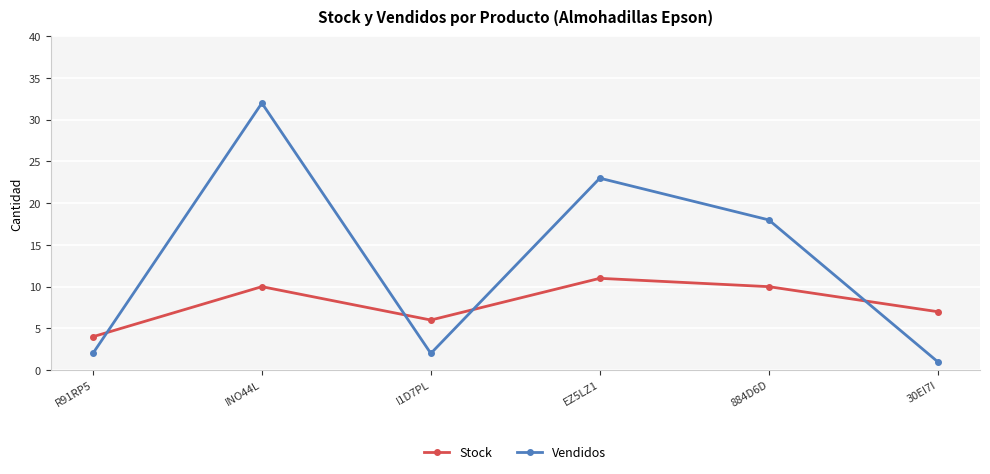

At which label does Vendidos first exceed 18?

INO44L